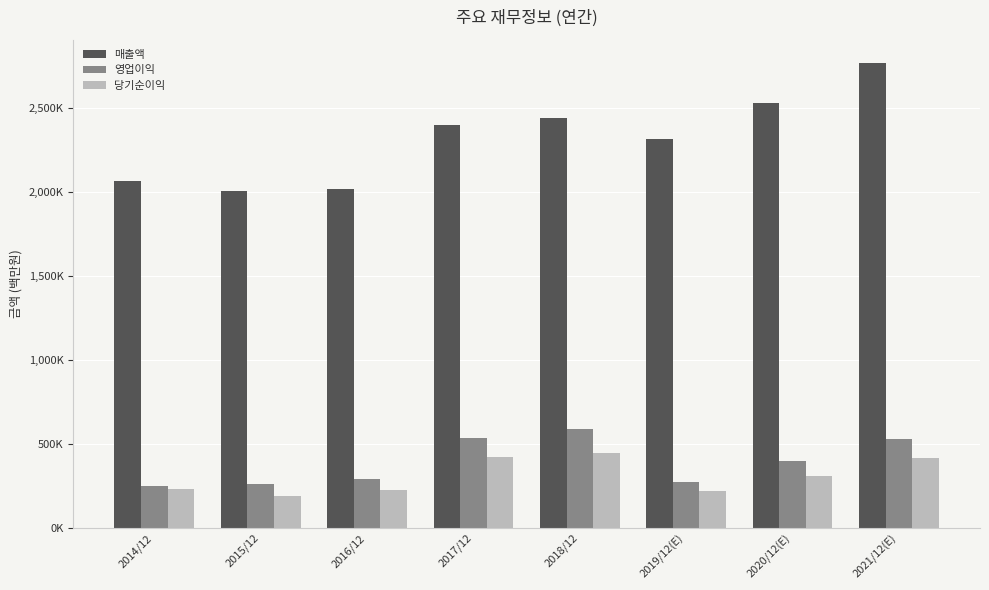

At which category is the sum across all series the highest?

2021/12(E)